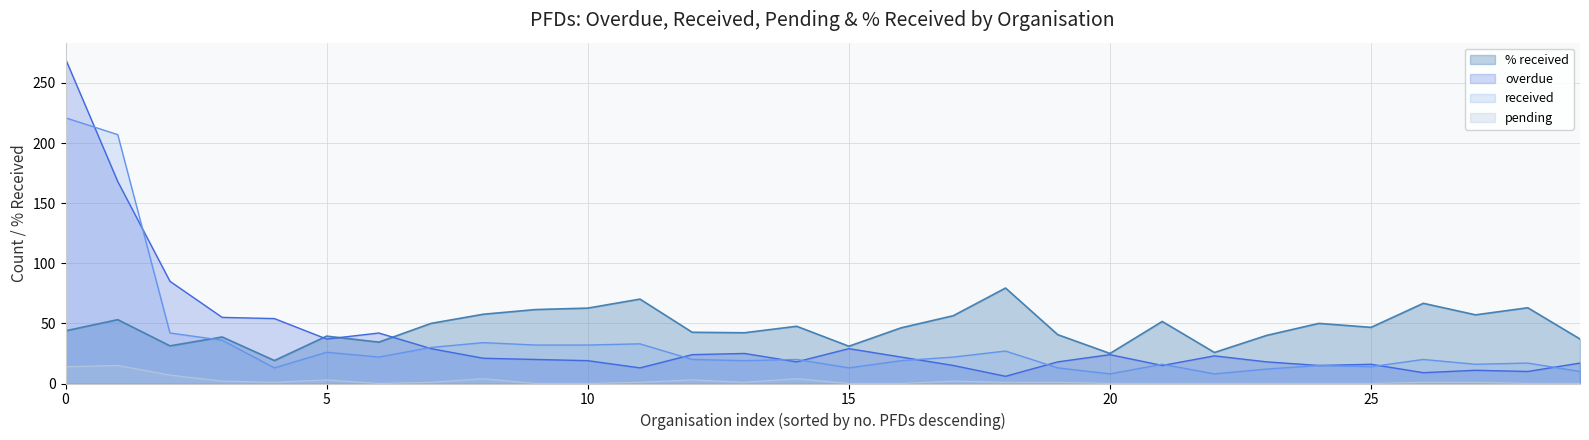

The overdue series shows 84 at 15. True or false?

False